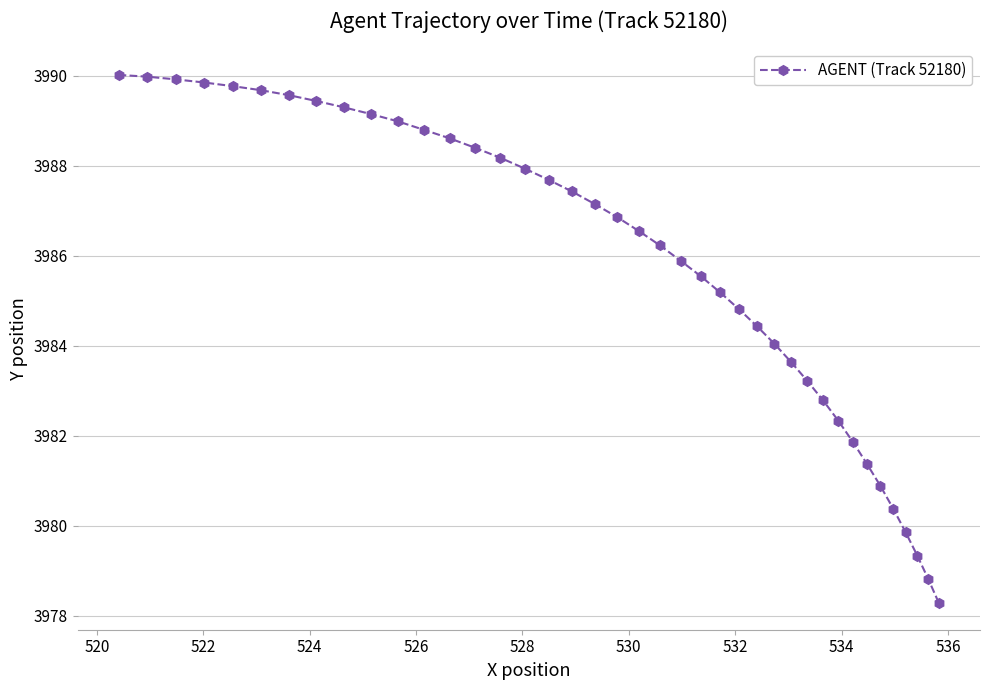

What is the difference between the maximum and second lowest values?

11.2